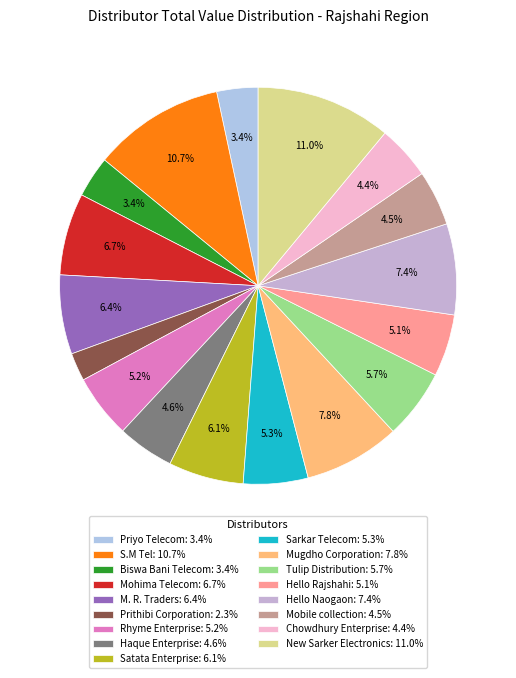

Which category has the smallest portion of the pie?

Prithibi Corporation